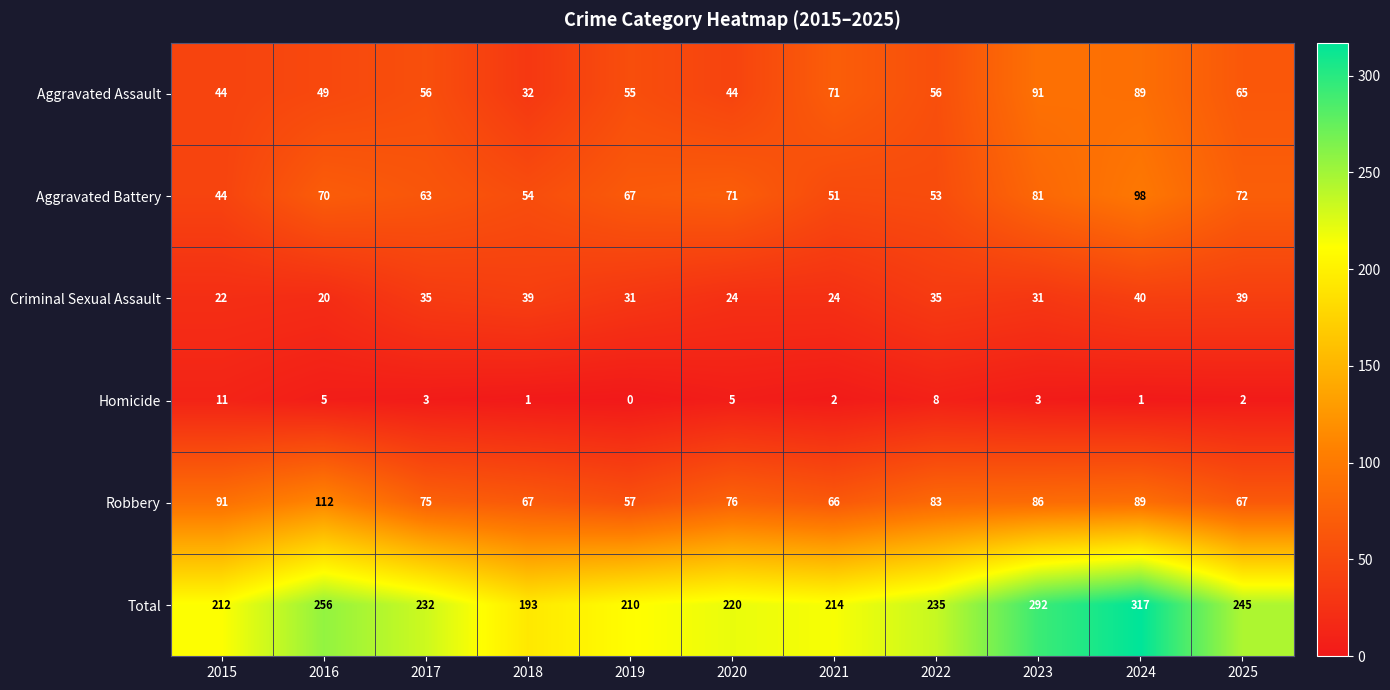

The value of Total at 2019 is 210. True or false?

True